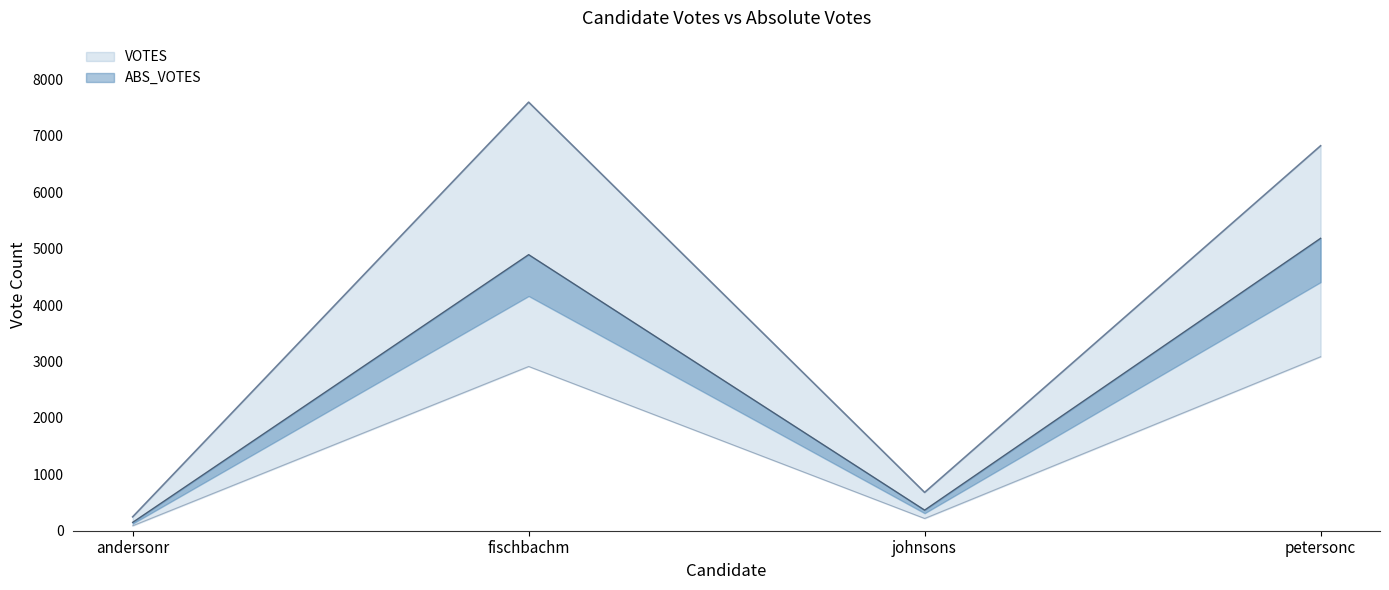

In ABS_VOTES, how many points are lower than both neighbors (excluding endpoints)?

1